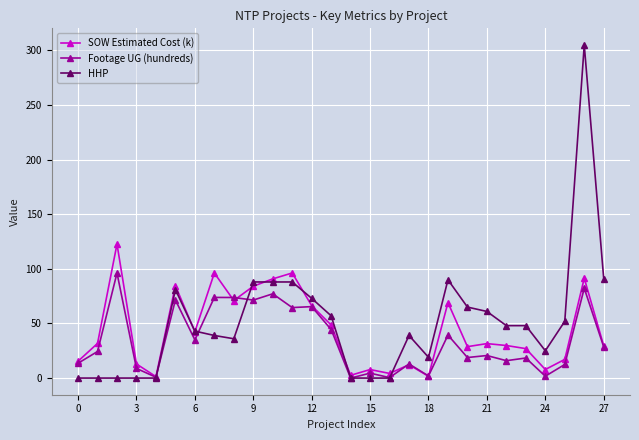

What is the value of the HHP point at the 23rd from the left?

48.0